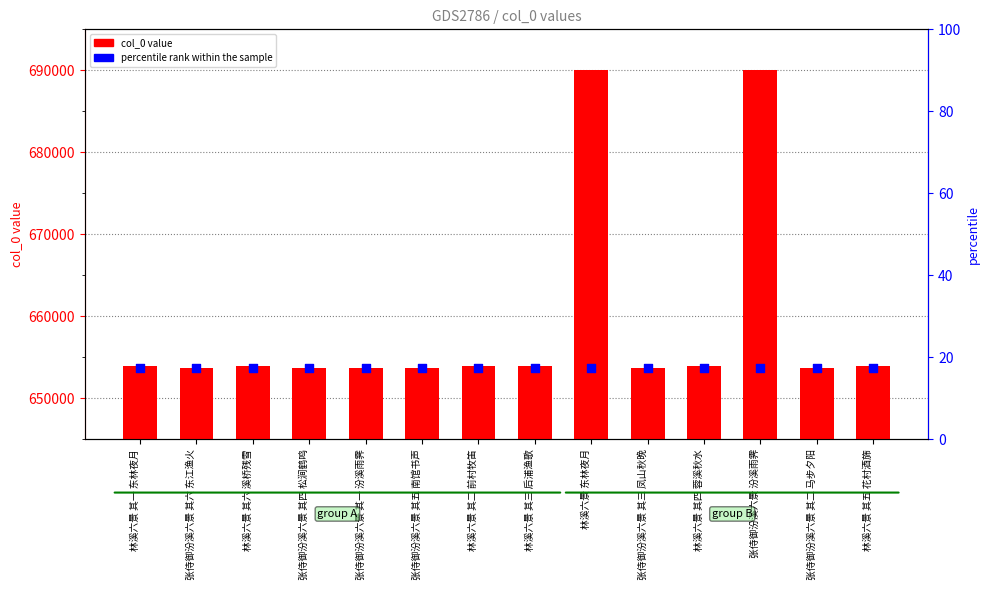

Which series has the largest total across all categories?

col_0